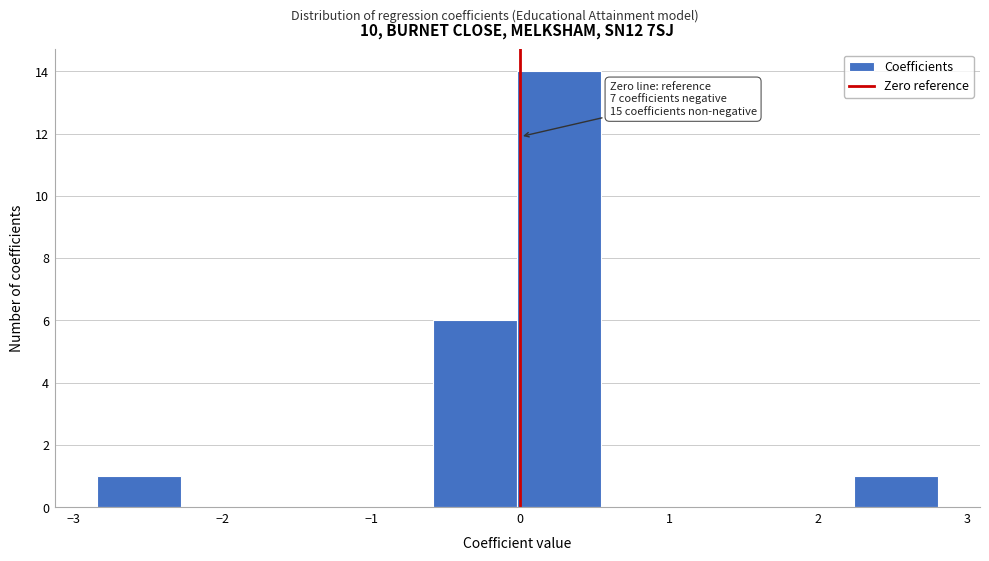

Which range on the x-axis has the tallest bar?

0.0 to 0.5